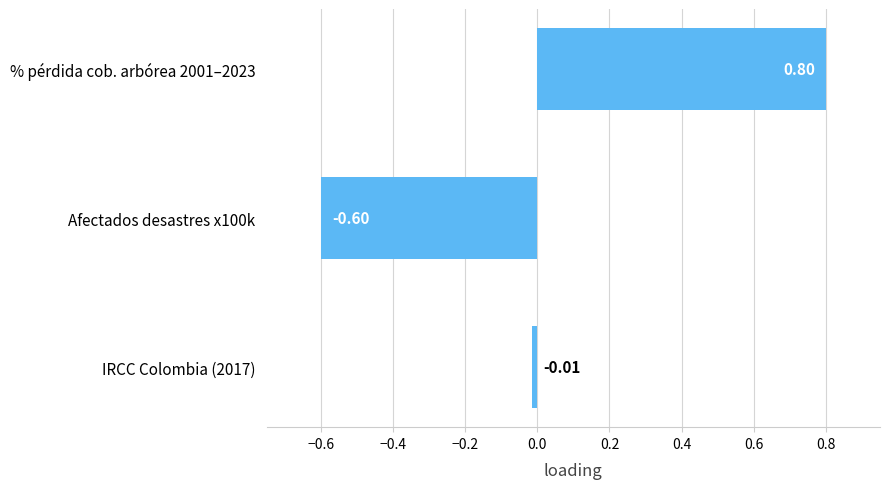

What is the difference between the maximum and minimum values?

1.4